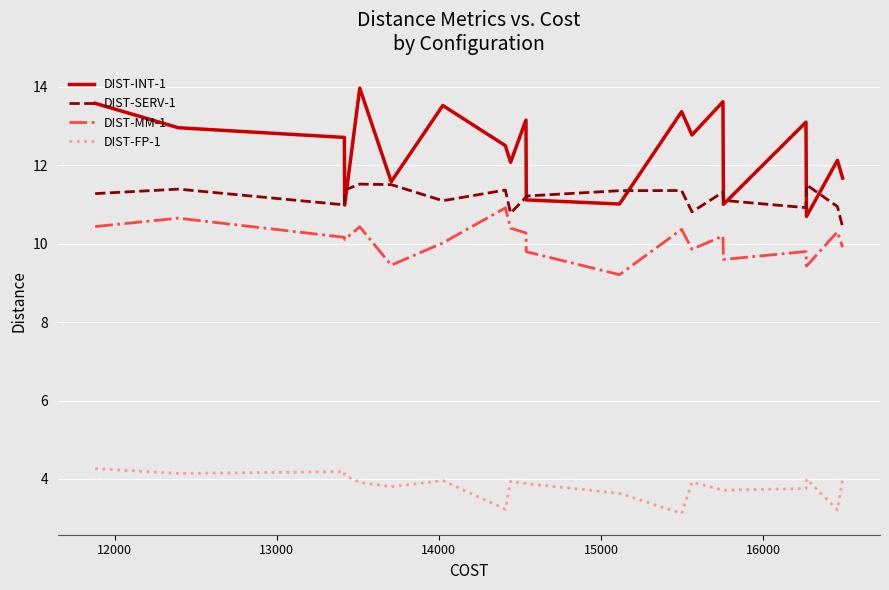

True or false: DIST-MM-1 and DIST-SERV-1 intersect in this chart.

False